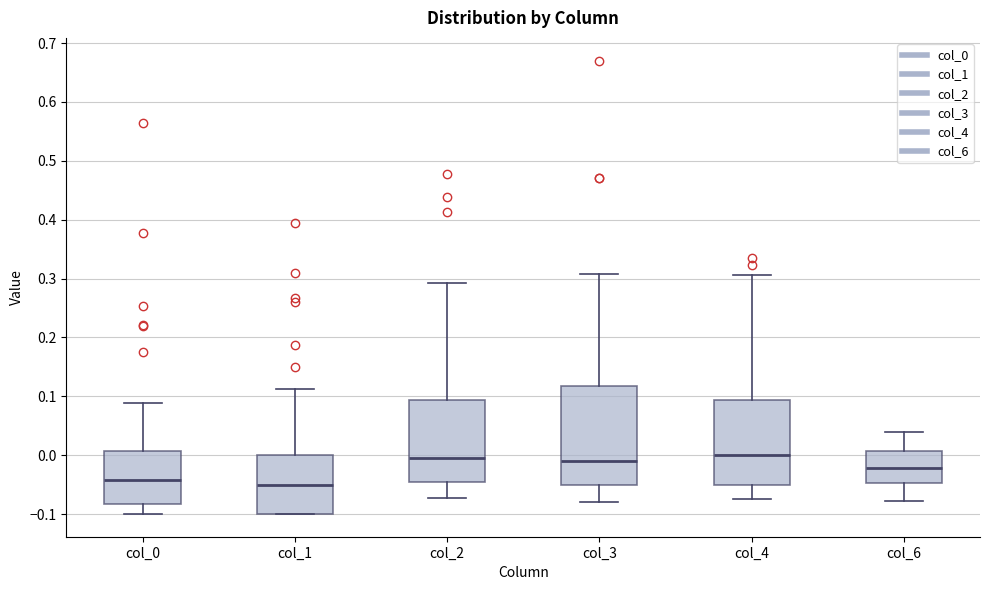

Where does the upper whisker of the box for col_0 end on the y-axis? The values are not printed on the chart, so give them approximately, as read against the axis.

0.09